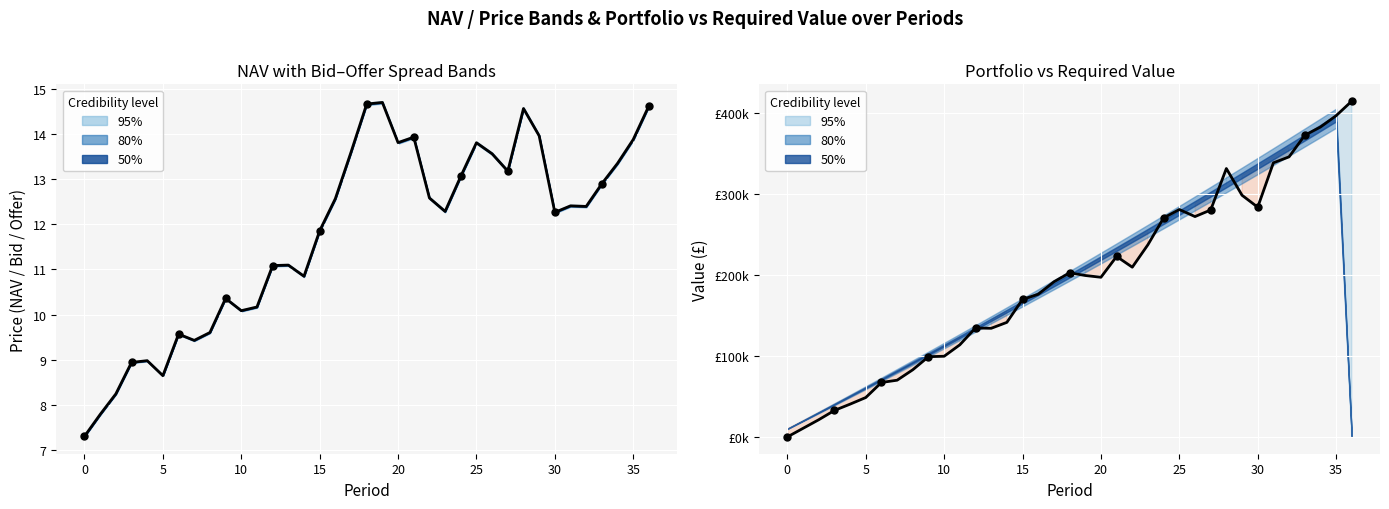

Is the value of NAV at 35 greater than the value of Portfolio Value at 25?

No